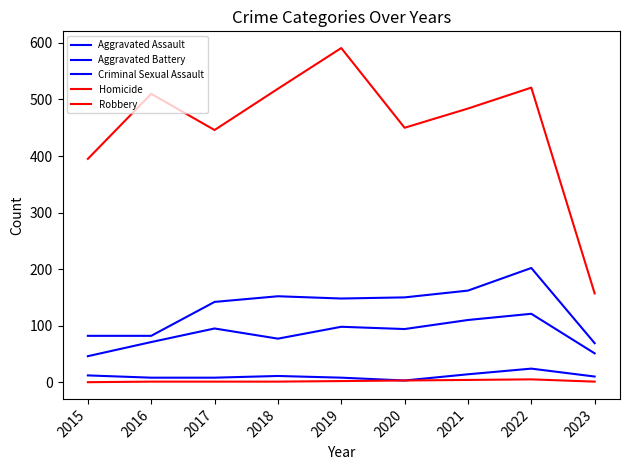

Rank the series at 2015 from highest to lowest value.

Robbery, Aggravated Battery, Aggravated Assault, Criminal Sexual Assault, Homicide